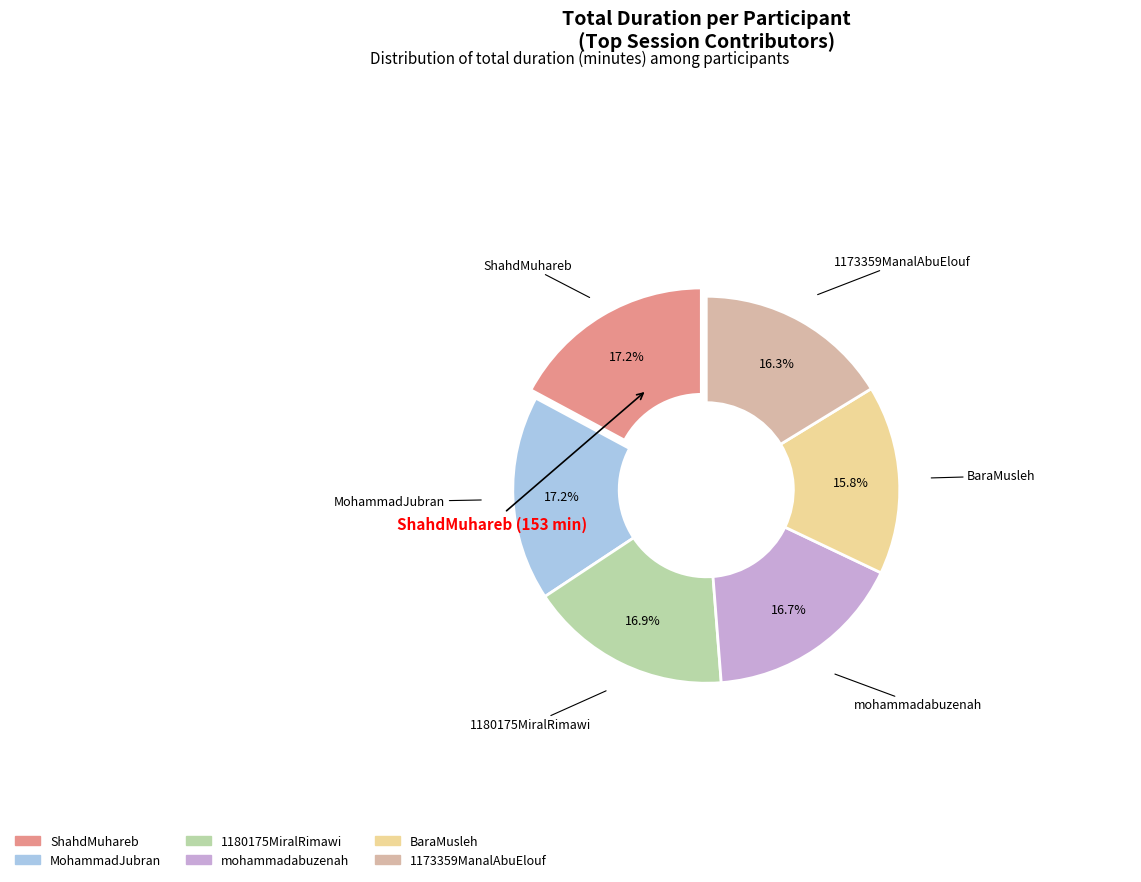

Combined, do BaraMusleh and 1180175MiralRimawi account for over 50%?

No